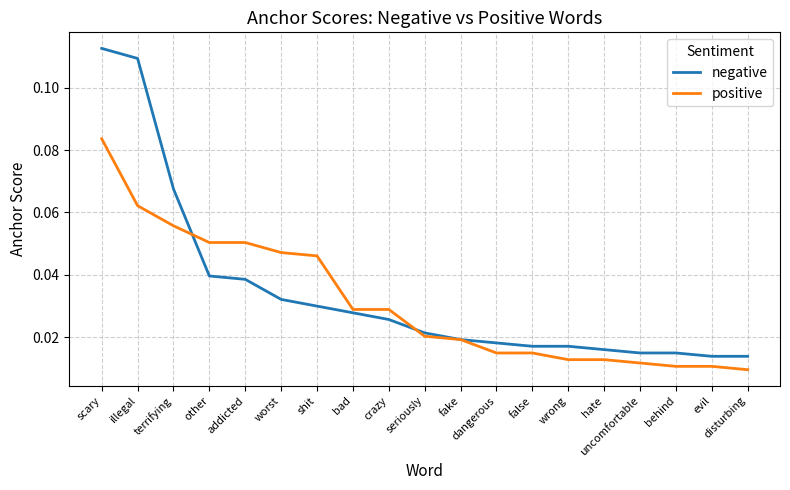

Which series has the largest range (max minus min)?

negative